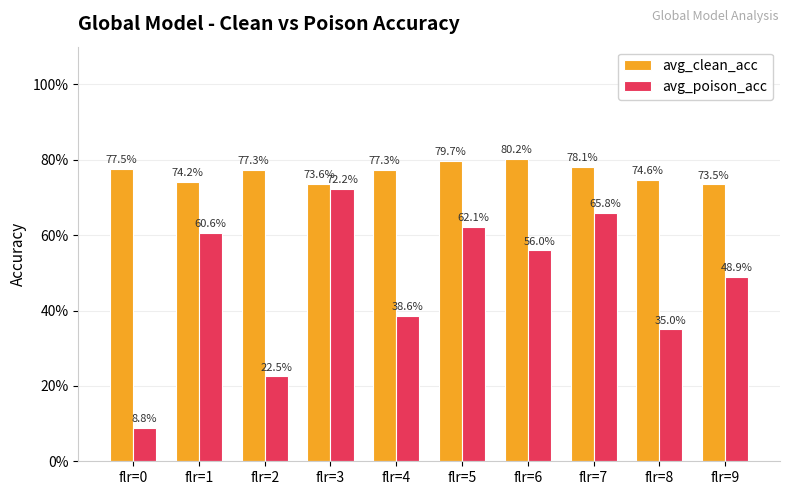

At which category does the chart reach its peak across all series?

flr=6